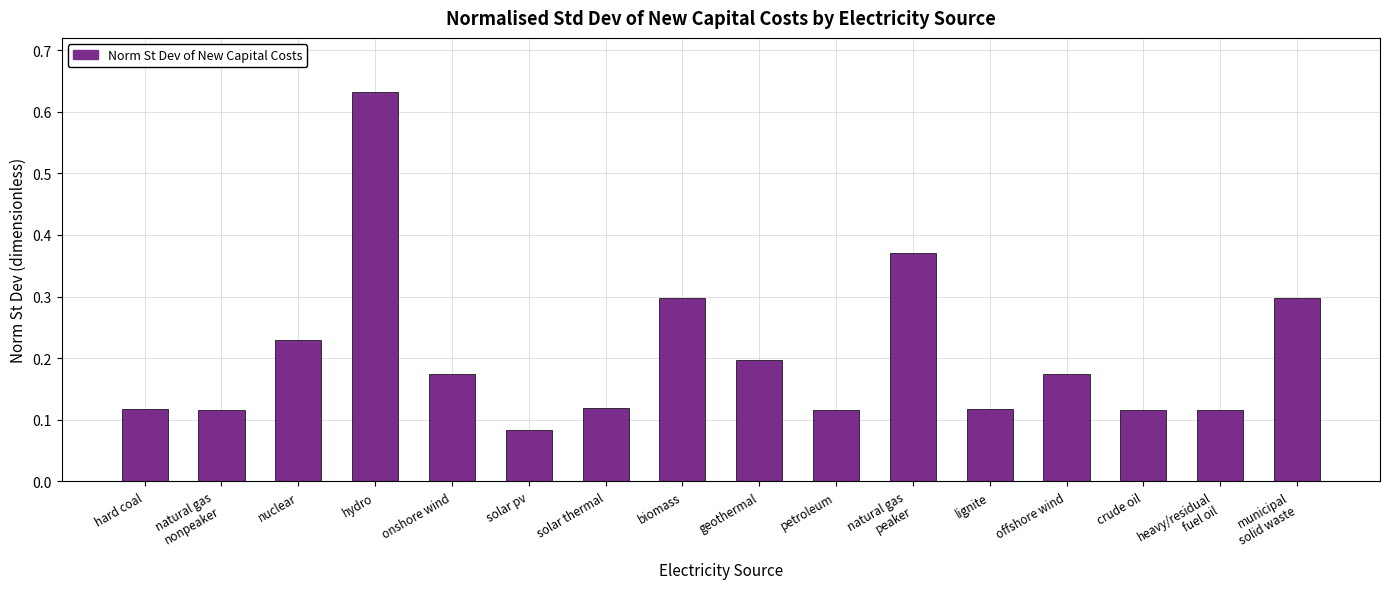

Where is the data nearest to the value 0?

solar pv